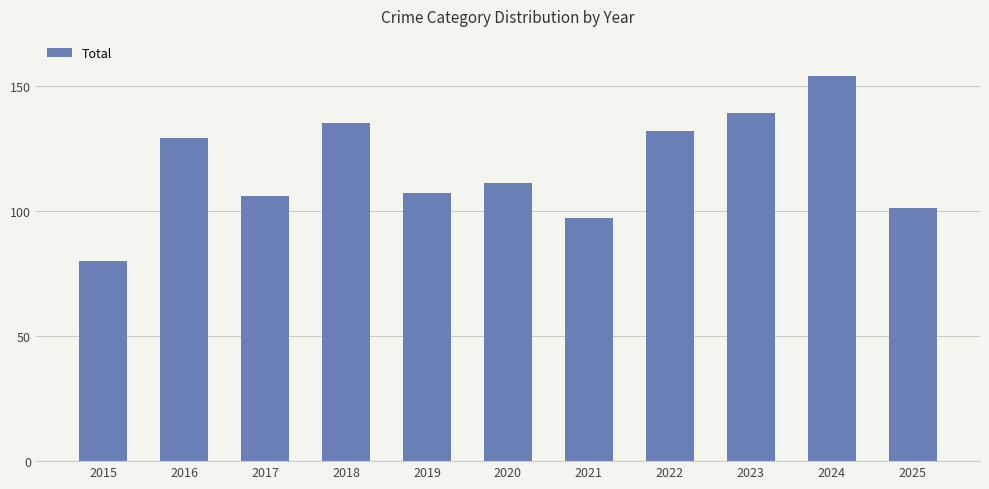

Where does the data first go above 111?

2016